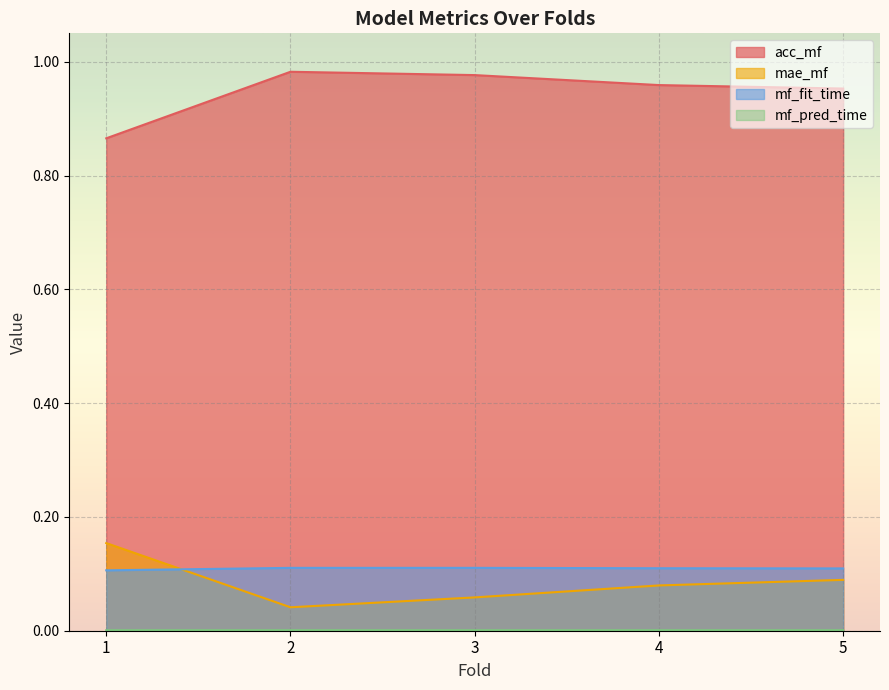

Where is mae_mf nearest to the value 0?

2